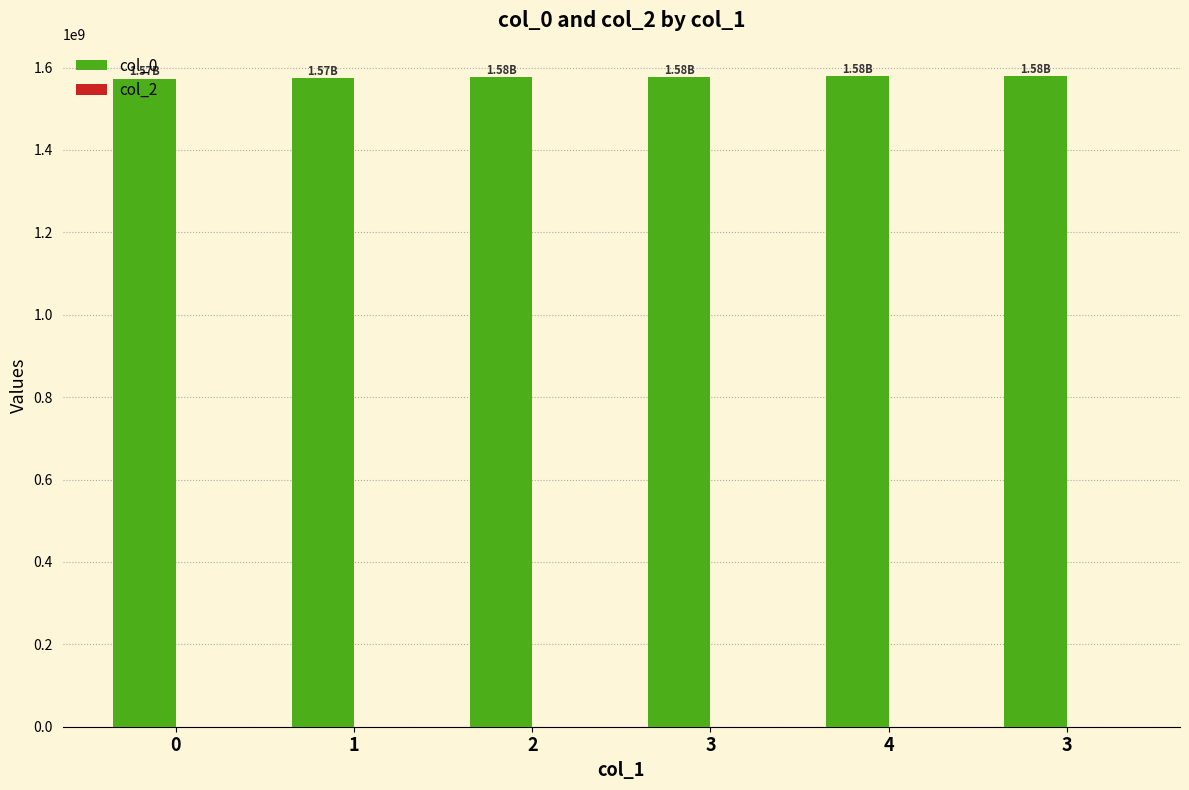

What is the label of the 5th bar from the left?

4